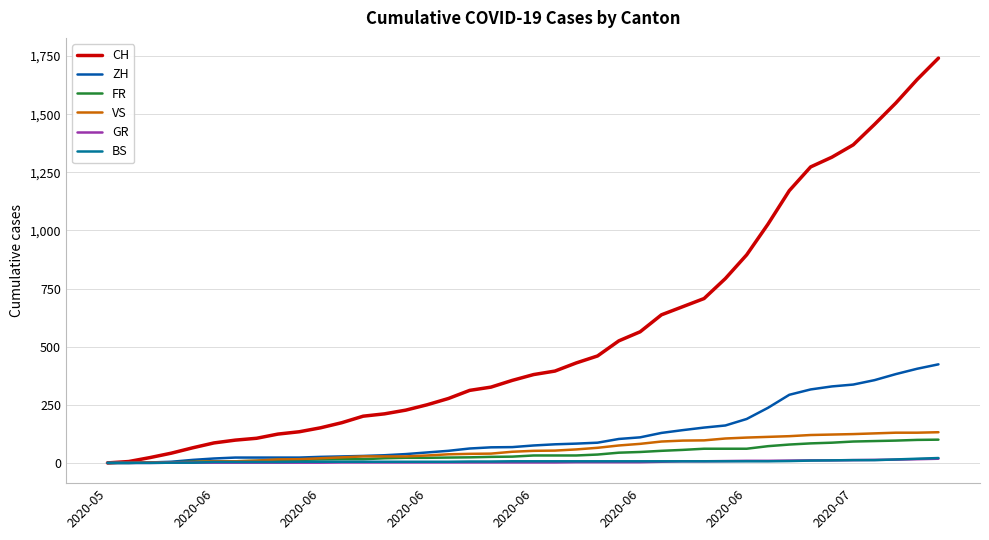

Is this an area chart (filled region under the line)?

No